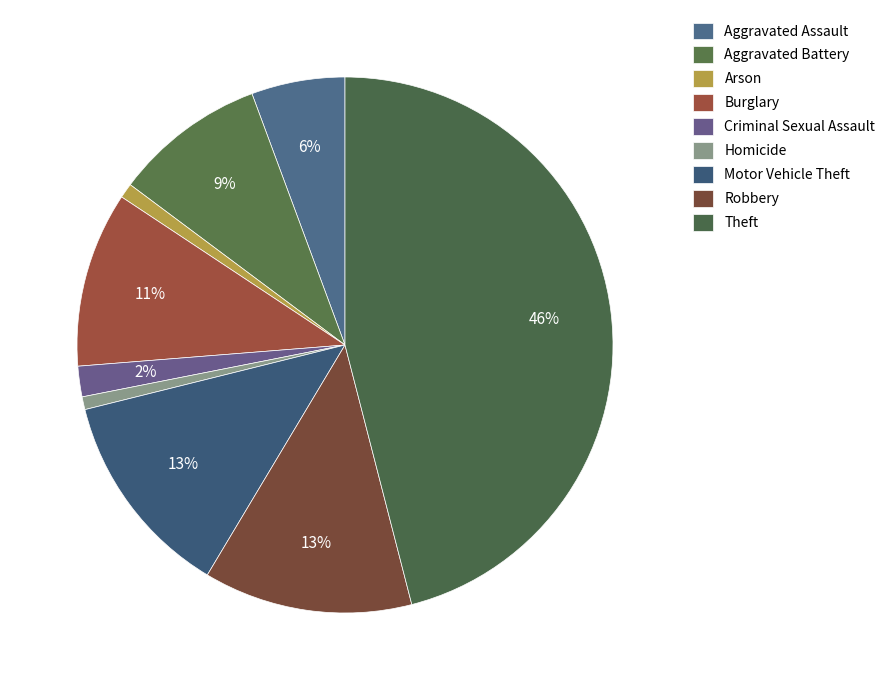

To the nearest percent, what is the combined percentage of Criminal Sexual Assault and Homicide?

3%